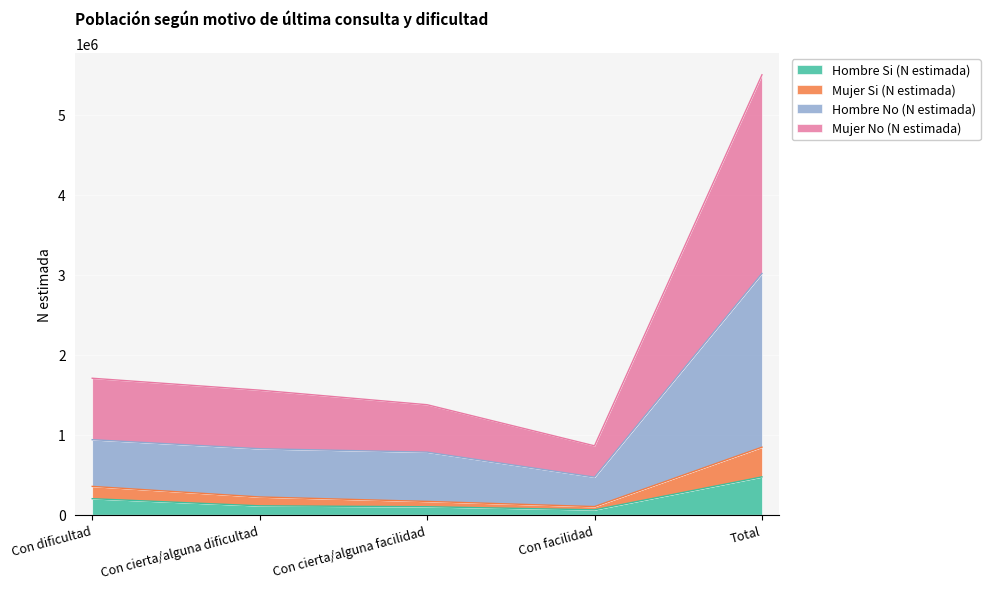

What is the maximum value shown in the chart?

5499148